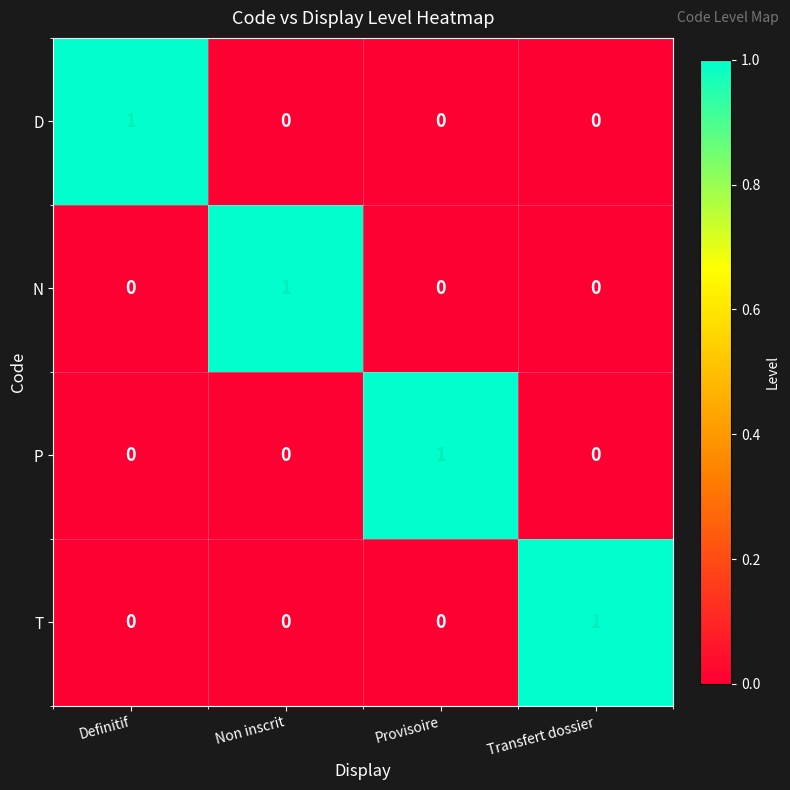

Is it true that D equals 0 at Transfert dossier?

True